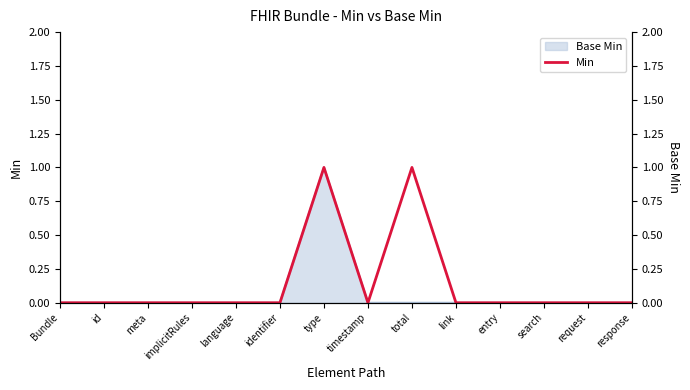

Between timestamp and link, which is larger?

timestamp